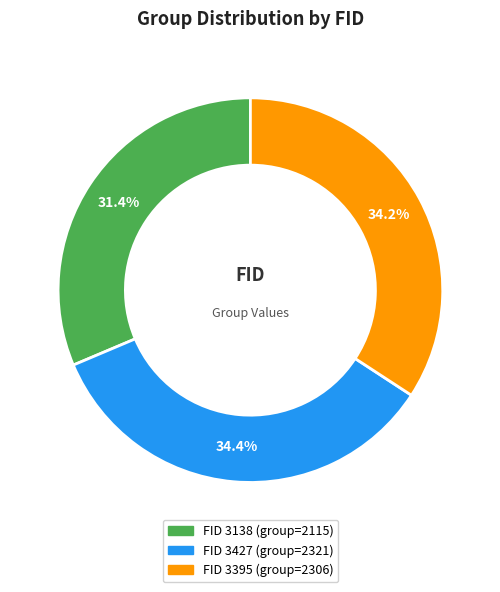

Is there any slice that represents more than half of the pie?

No